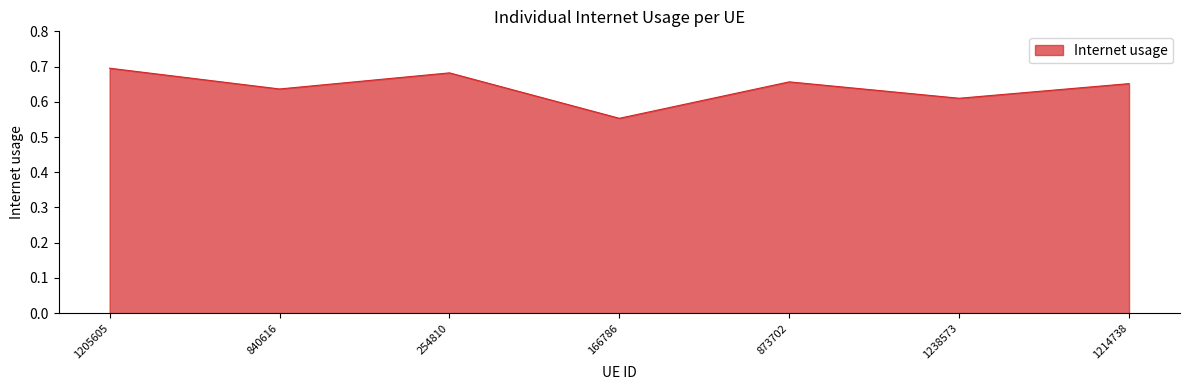

How many distinct data groups are displayed?

1